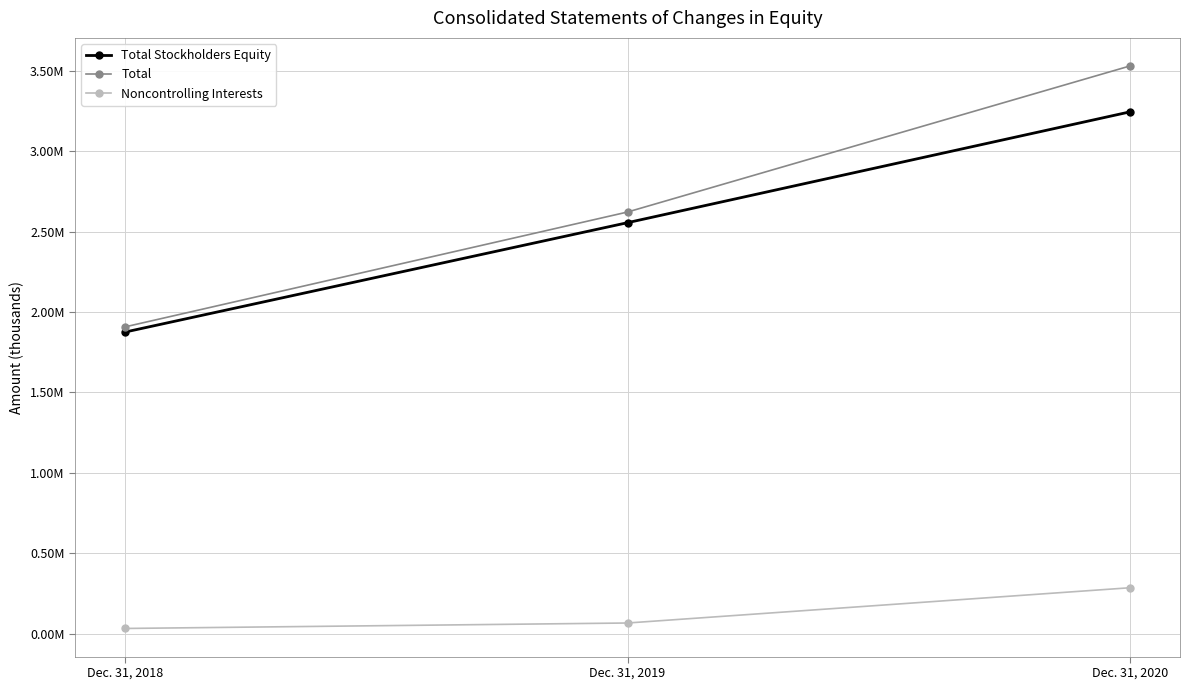

What is the value of the Total point at the 1st from the left?

1908423